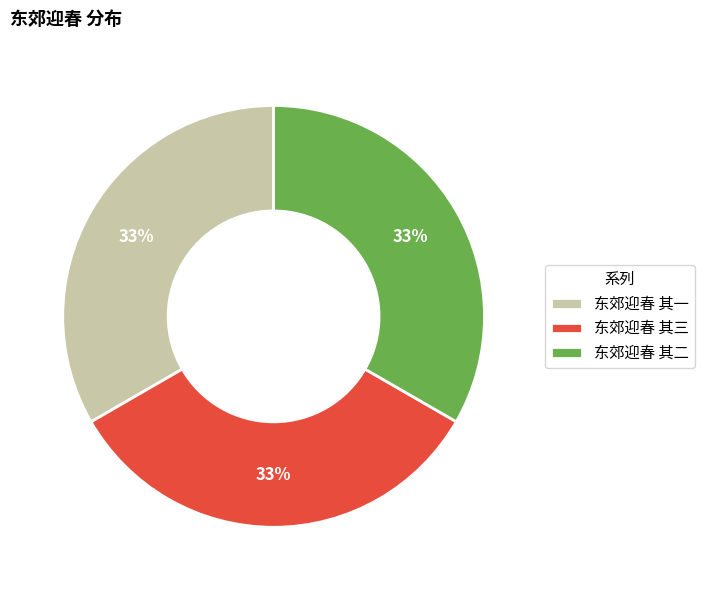

To the nearest percent, what is the combined percentage of 东郊迎春 其二 and 东郊迎春 其三?

67%